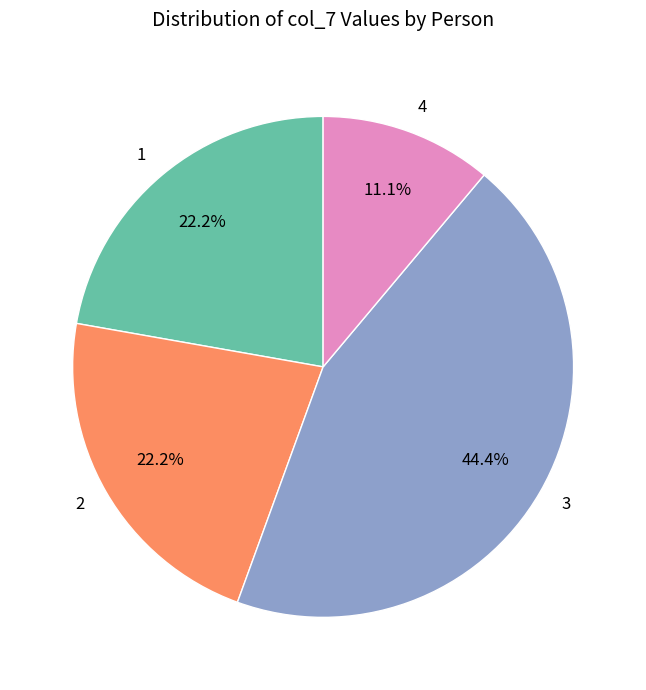

What is the ratio of the value at 3 to the value at 1?

2.0